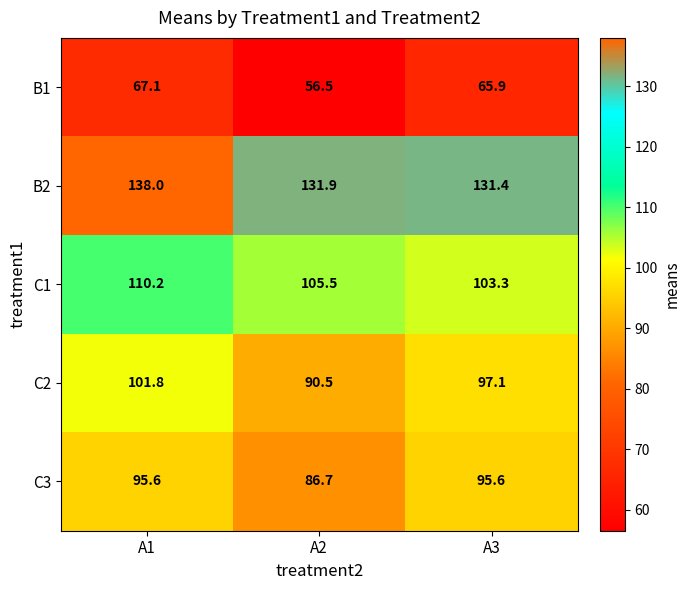

List the labels in order of B2 value, largest first.

A1, A2, A3